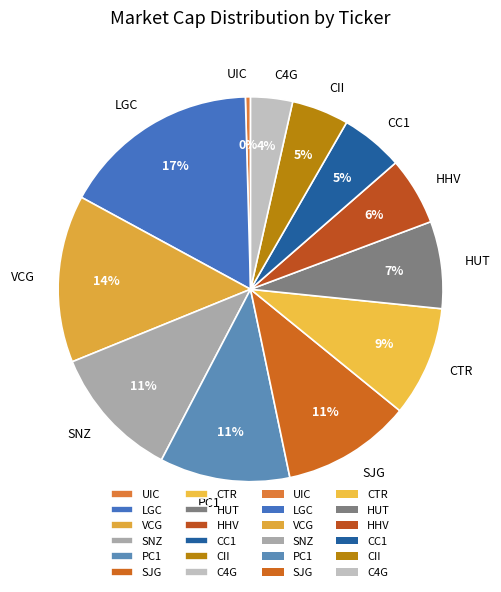

How many segments does this pie chart have?

12